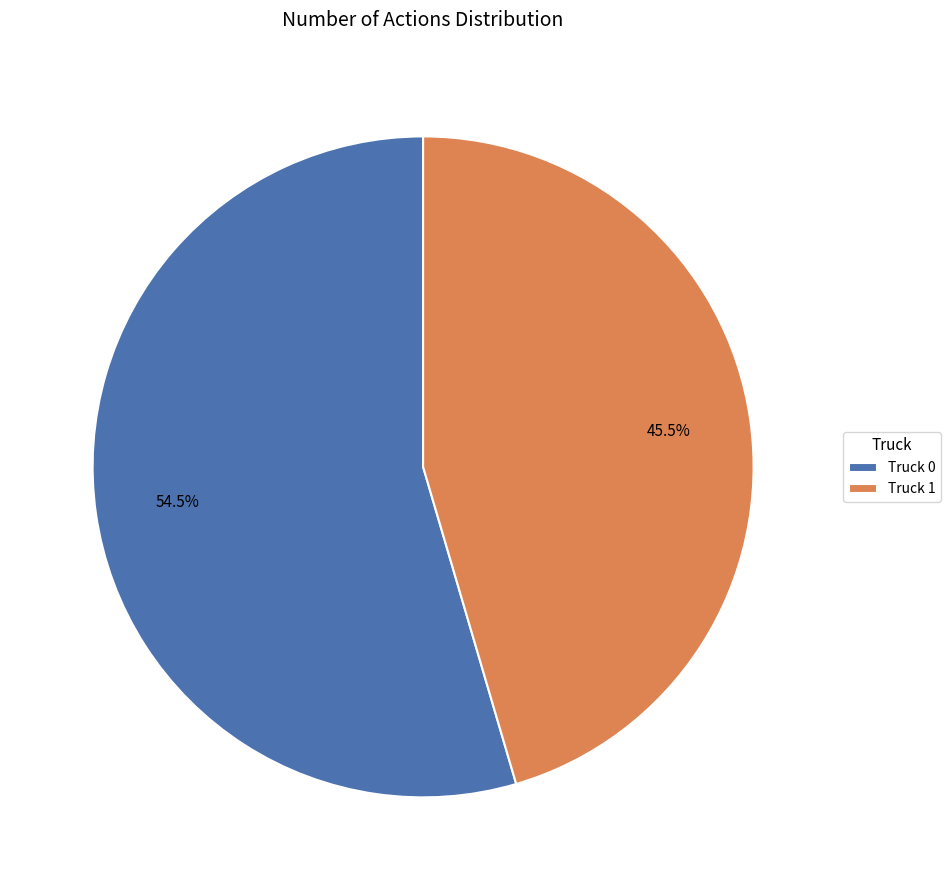

Rank the categories by value from highest to lowest.

Truck 0, Truck 1